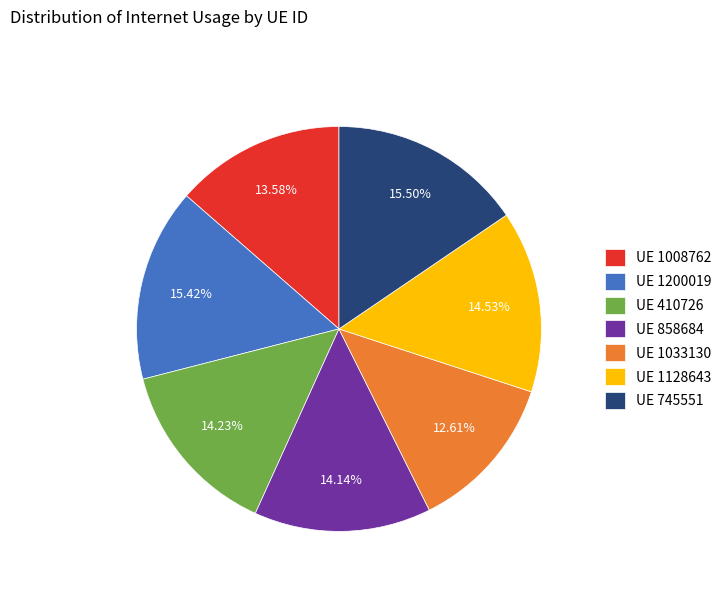

Is the sum of UE 1033130 and UE 1128643 greater than half?

No